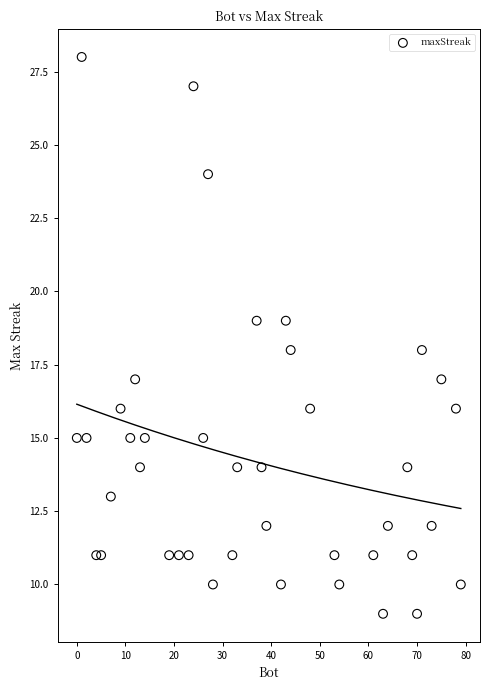

What is the range of Y values (max minus min)?

19